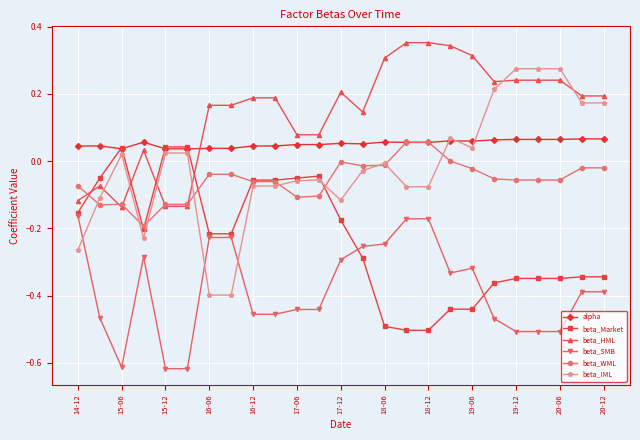

Which series has the largest total across all categories?

beta_HML